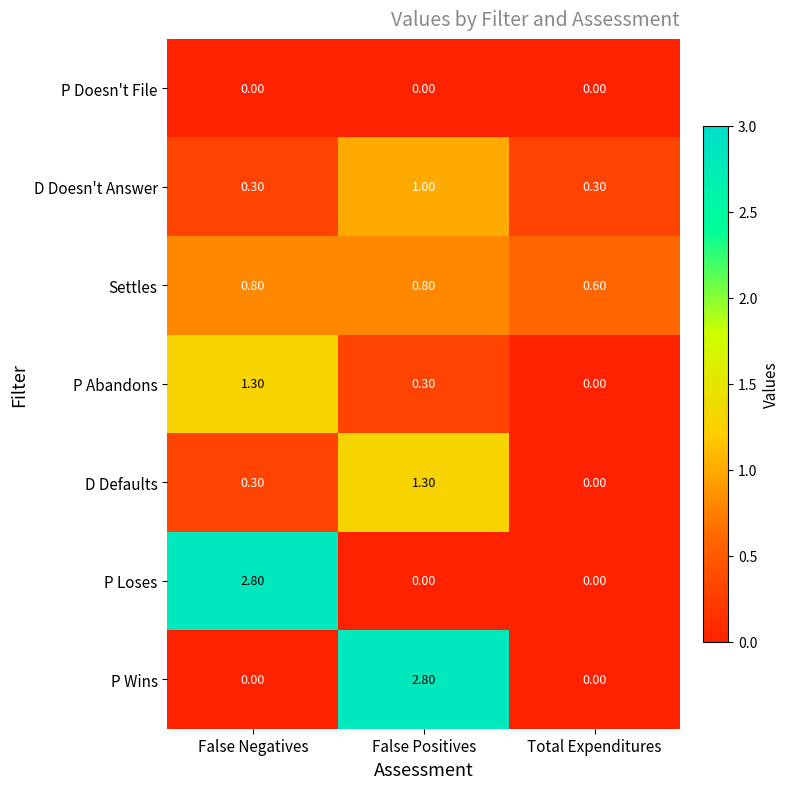

How many distinct data groups are displayed?

7